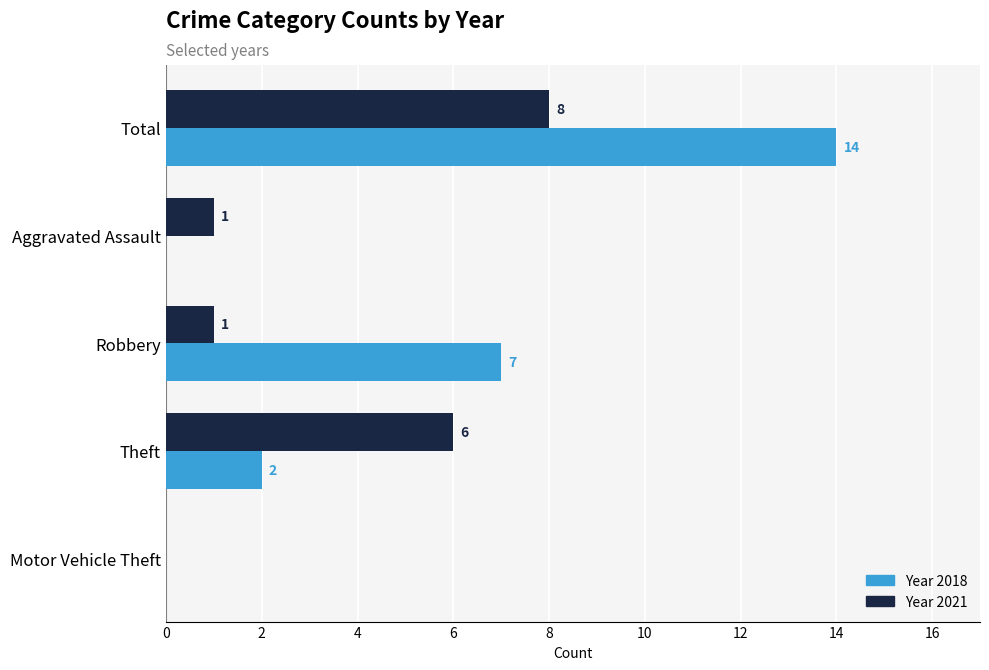

What is the maximum value shown in the chart?

14